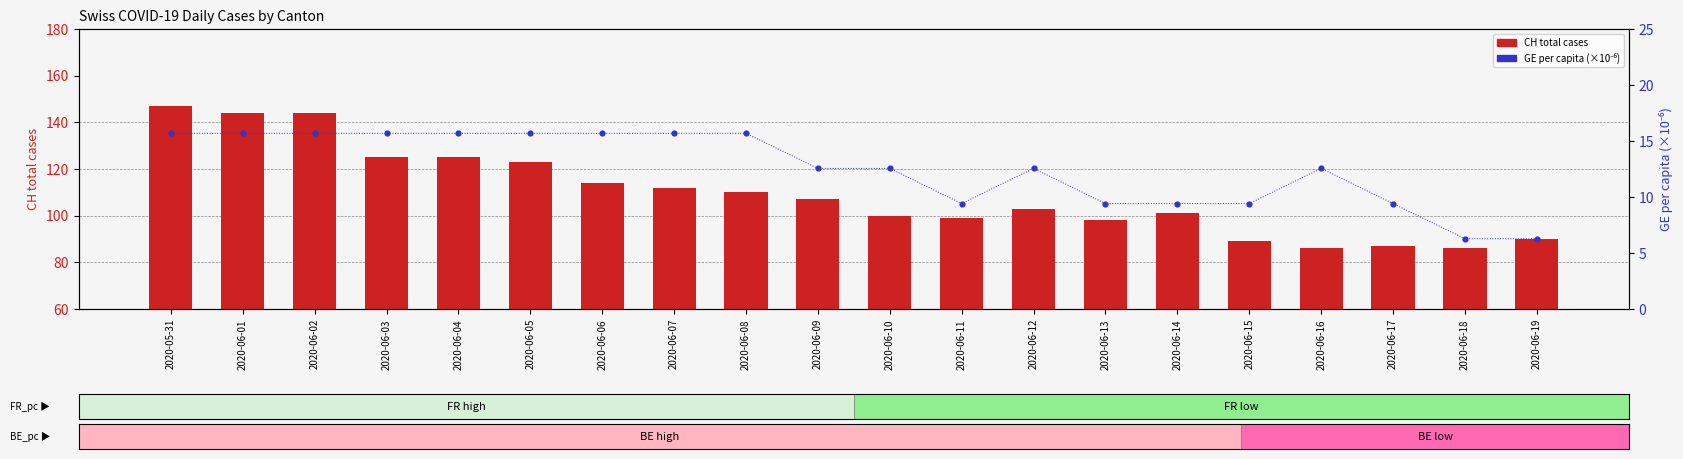

Which series contains the lowest Y value?

GE per capita (×1e-6)